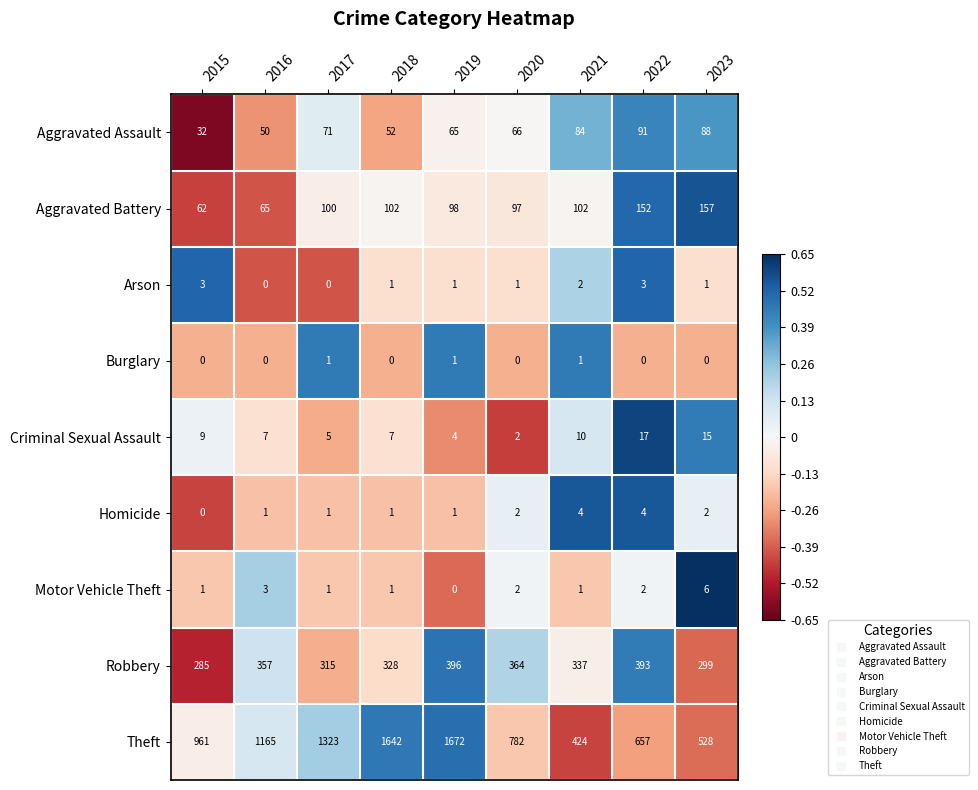

What is the spread (max minus min) of values at 2022?

657